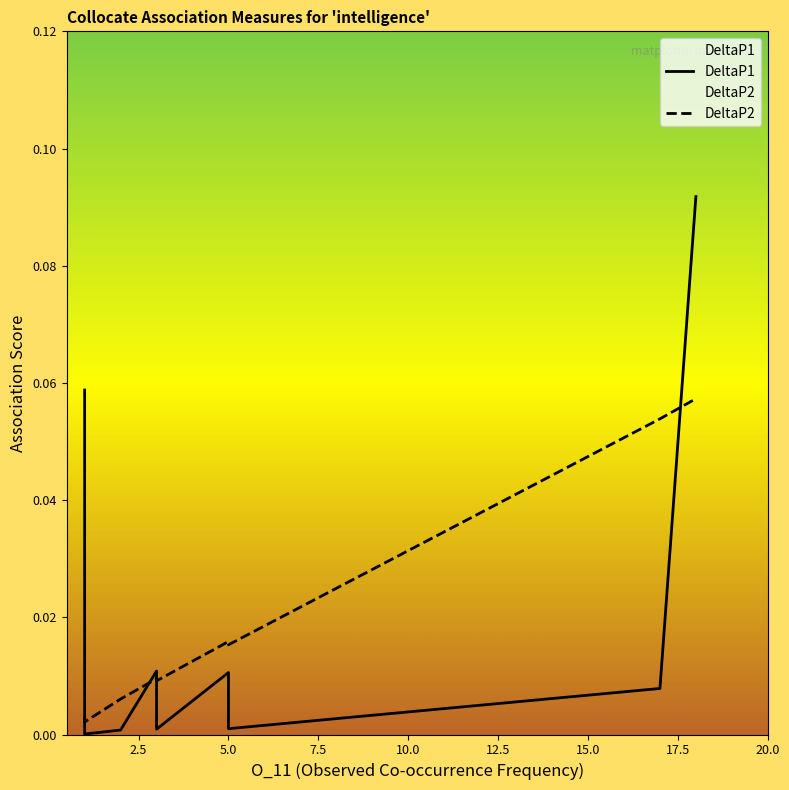

Is this an area chart (filled region under the line)?

No